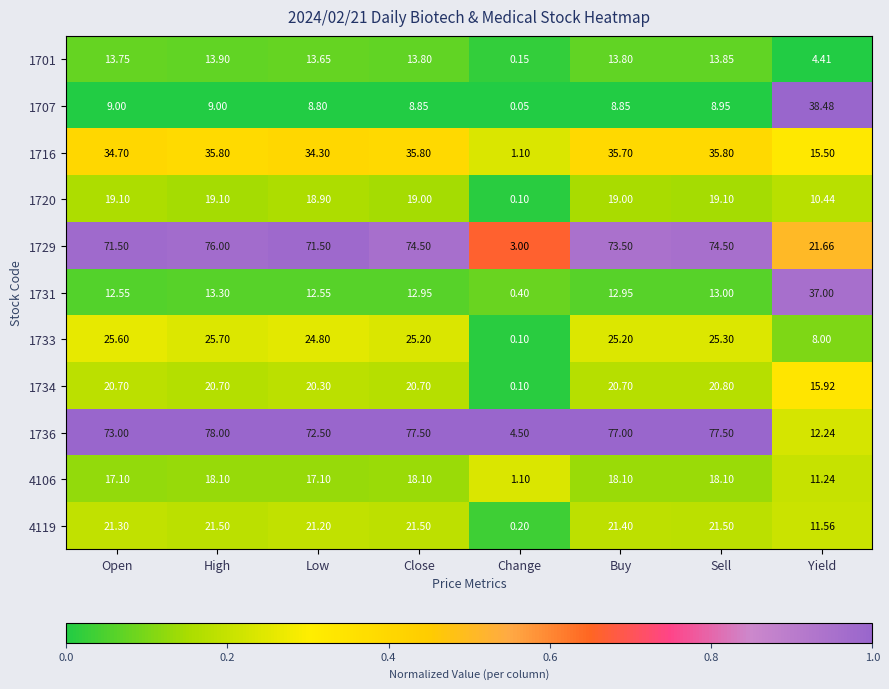

At which label does 4119 first exceed 21?

Open